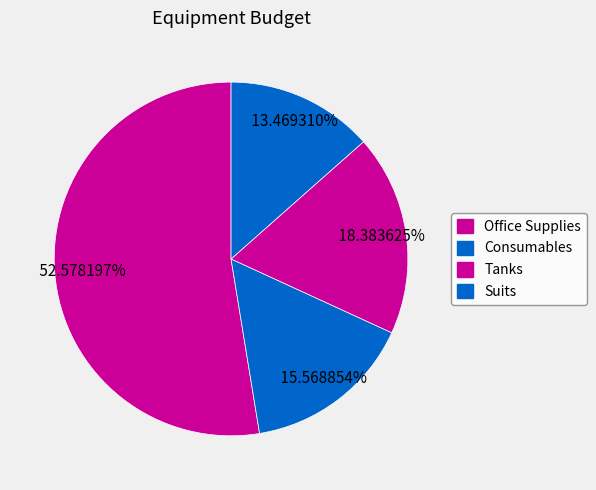

How many segments does this pie chart have?

4